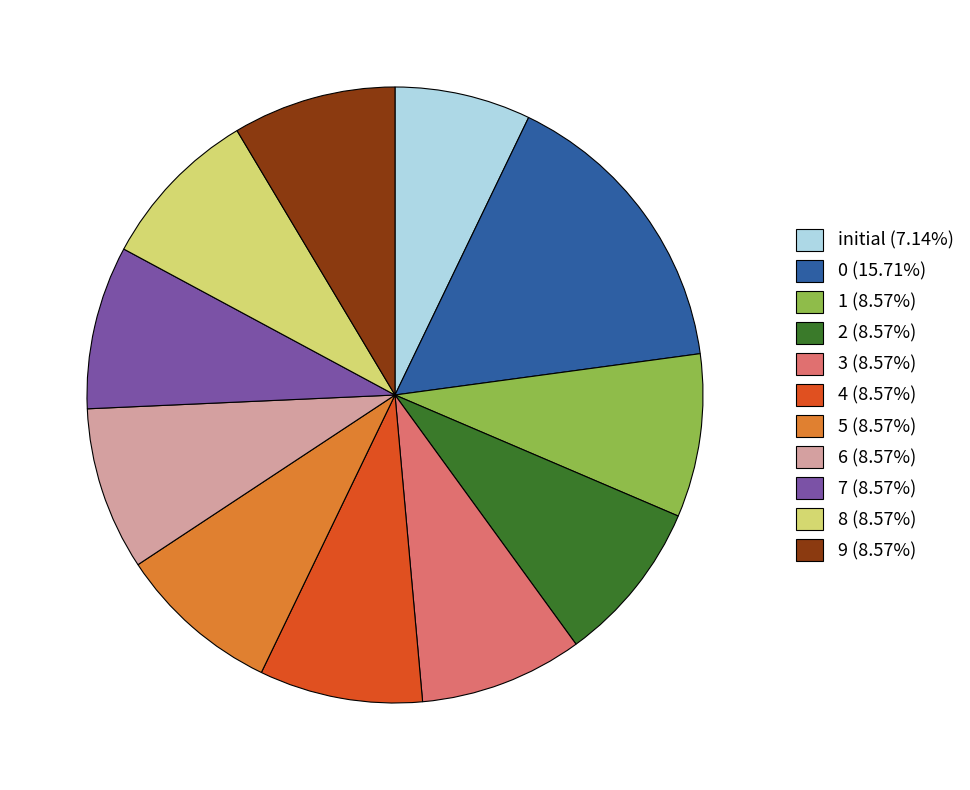

Is it true that 0 is 25% of the pie?

False